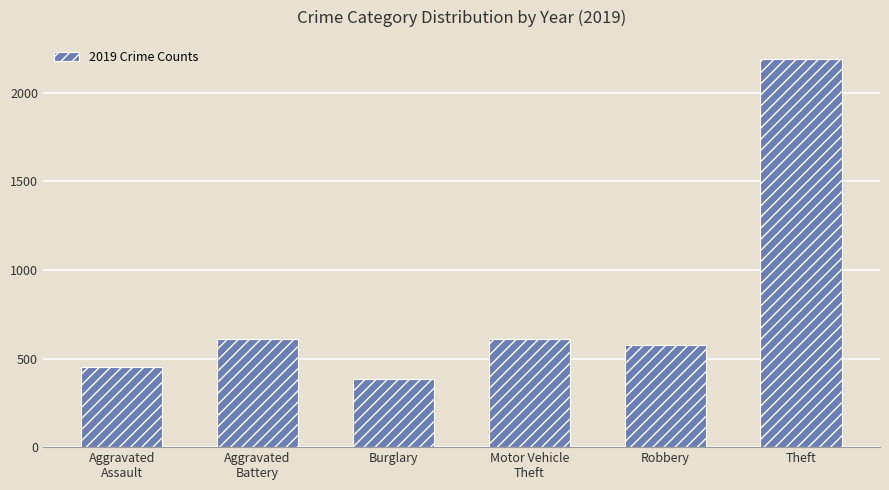

Count the number of data series in this chart.

1